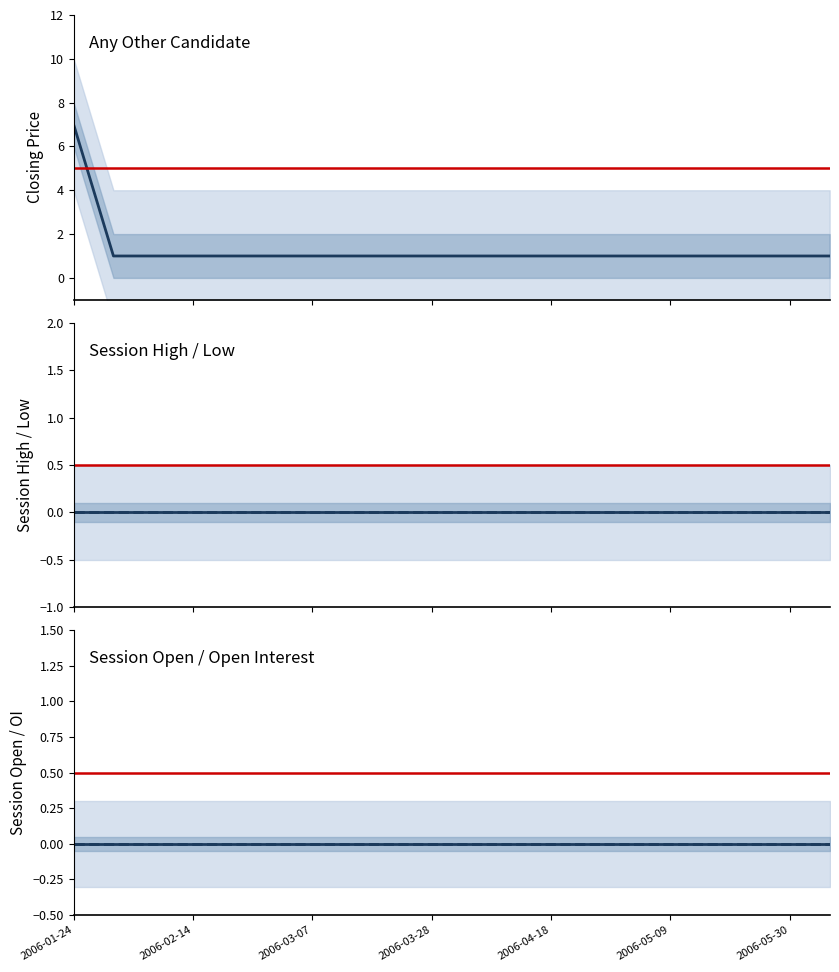

Rank the categories by closing price value from highest to lowest.

2006-01-24, 2006-01-31, 2006-02-07, 2006-02-14, 2006-02-21, 2006-02-28, 2006-03-07, 2006-03-14, 2006-03-21, 2006-03-28, 2006-04-04, 2006-04-11, 2006-04-18, 2006-04-25, 2006-05-02, 2006-05-09, 2006-05-16, 2006-05-23, 2006-05-30, 2006-06-06